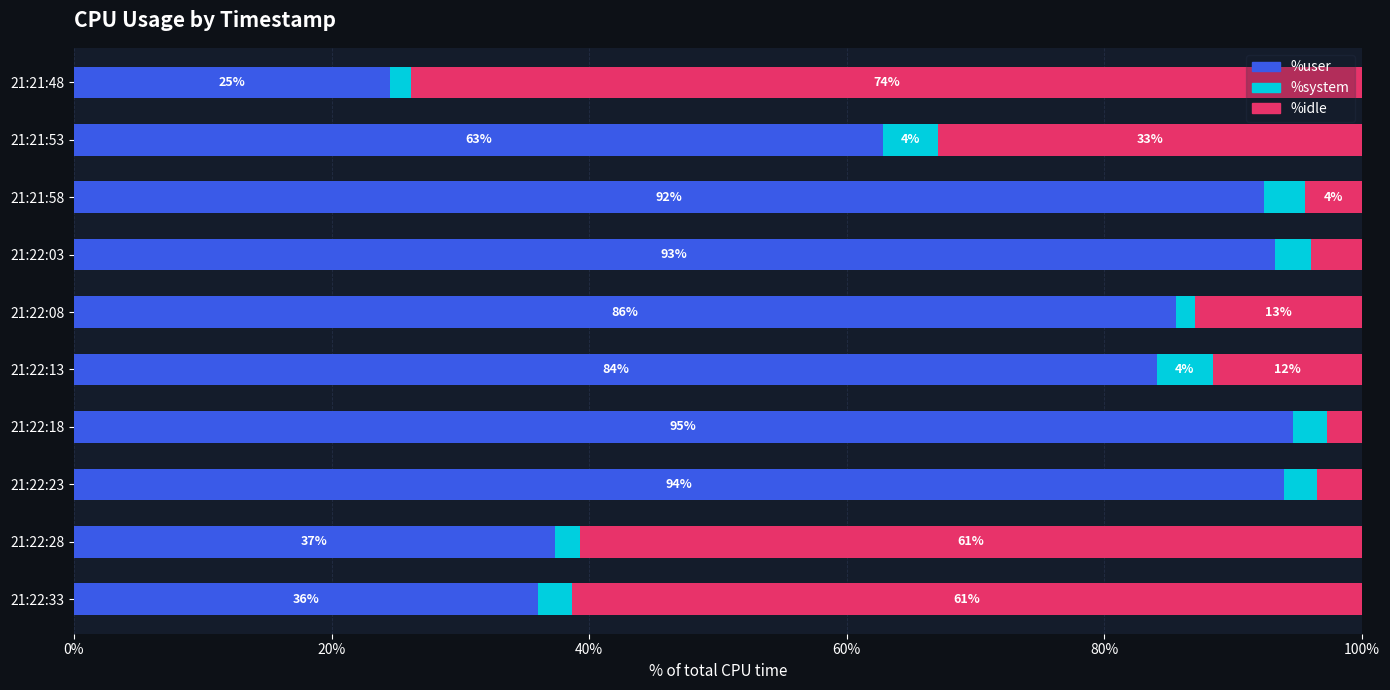

True or false: %user has a value of 132.2 at 21:22:08.

False